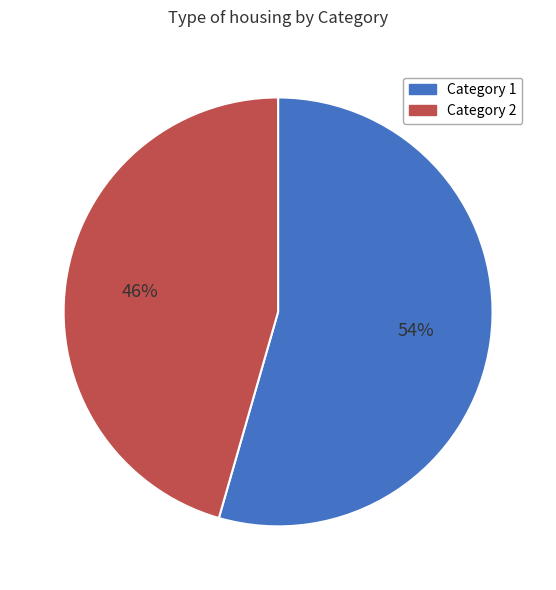

Is there a majority slice in this chart?

Yes